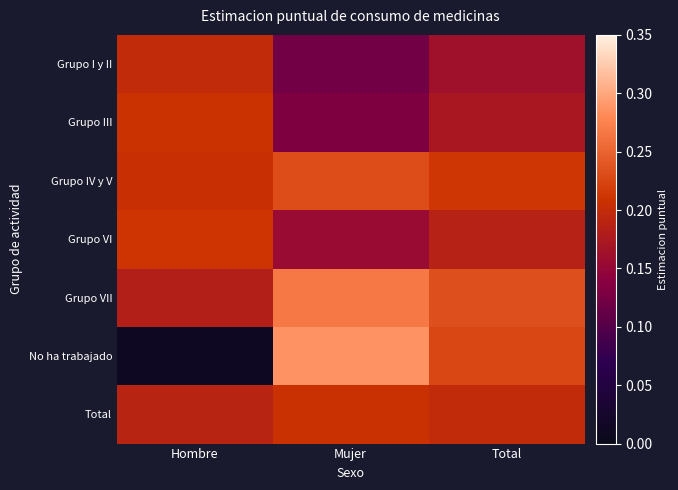

At Hombre, list the series in order from largest to smallest.

Grupo VI, Grupo III, Grupo IV y V, Grupo I y II, Total, Grupo VII, No ha trabajado